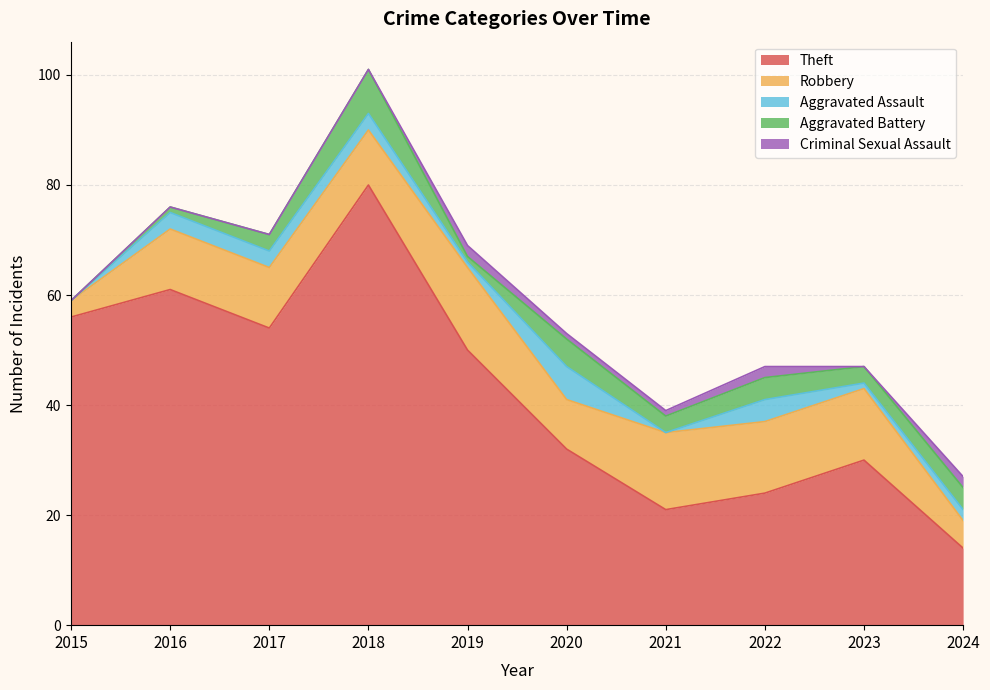

How many categories are shown in the chart?

10